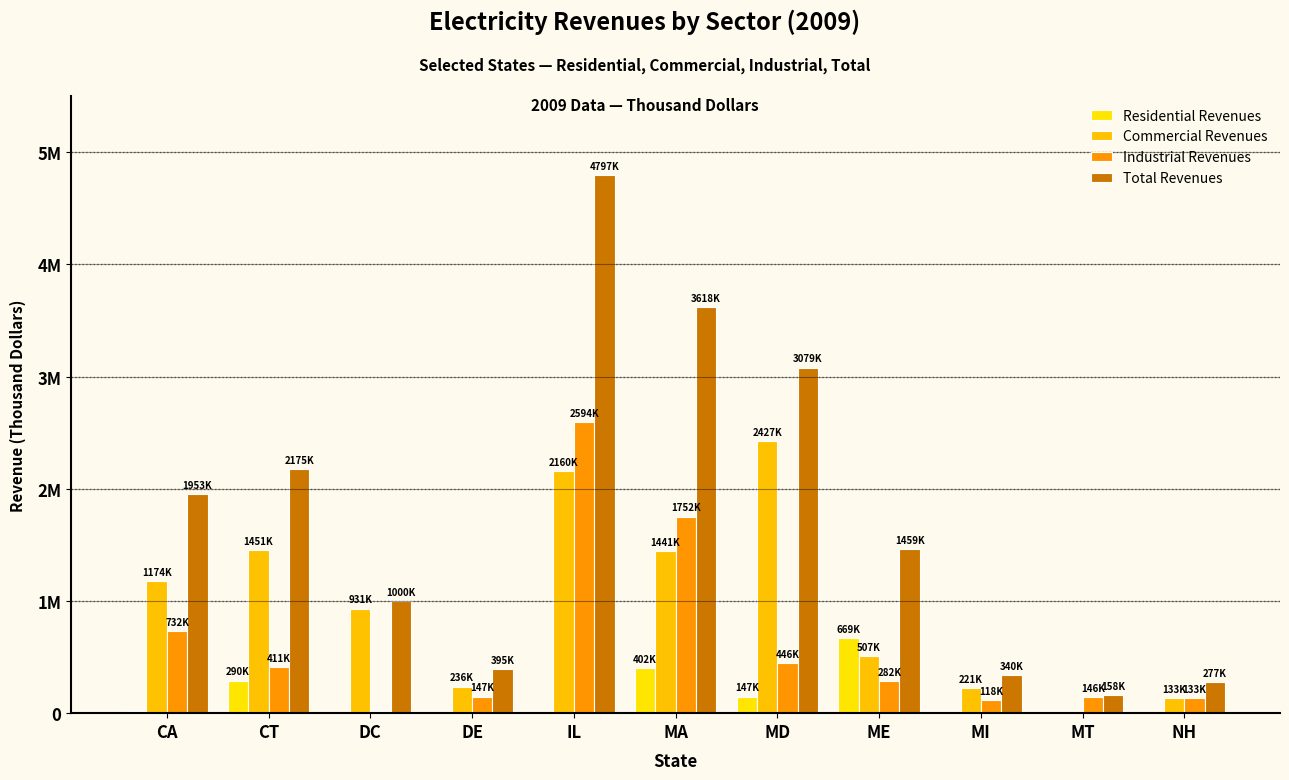

What is the difference between the Total Revenues values at MA and DC?

2617627